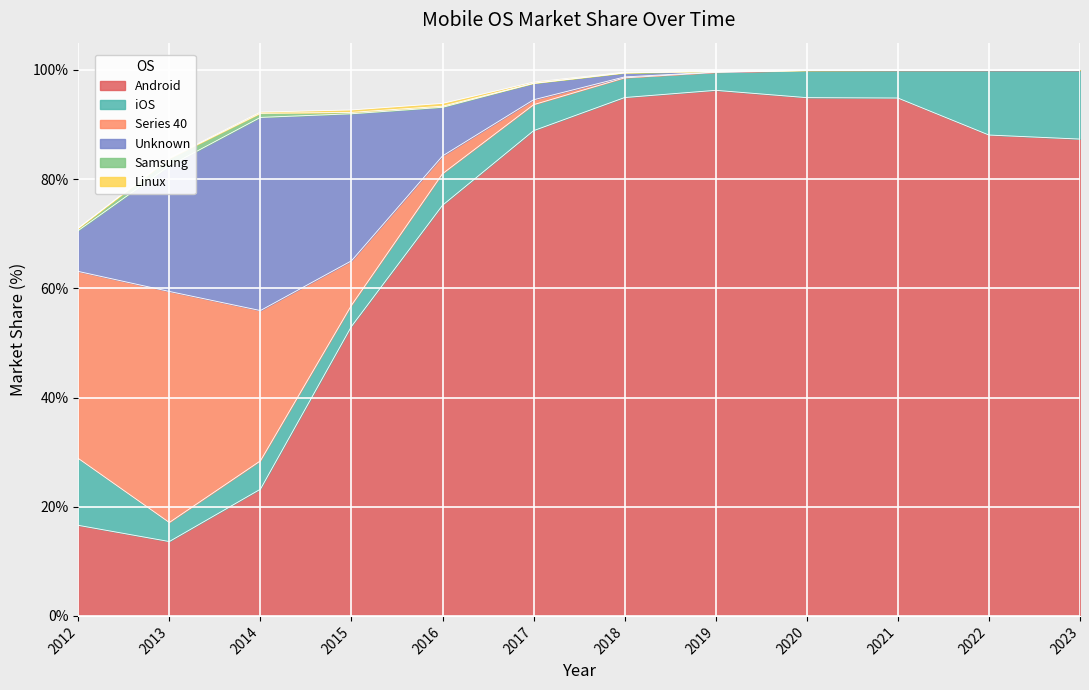

Which series ends up on top after the final intersection of Samsung and Unknown?

Samsung